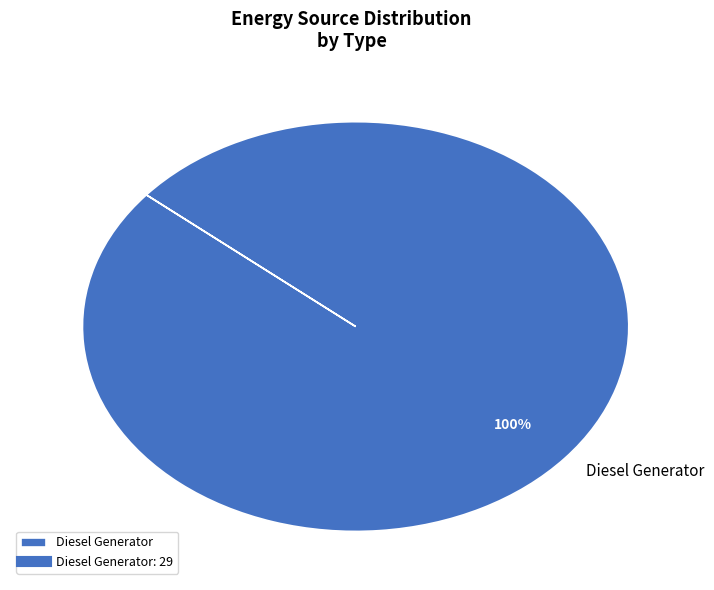

How many slices are in this pie chart?

1